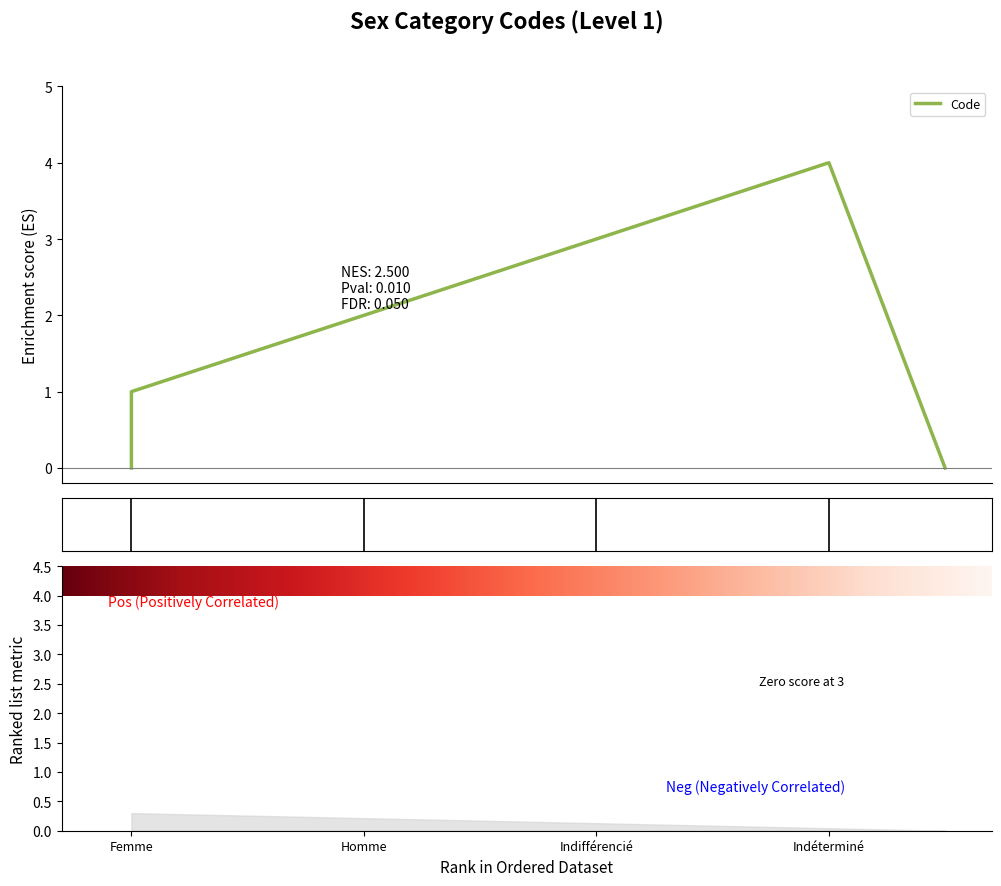

What is the label of the 4th point from the left?

Indéterminé